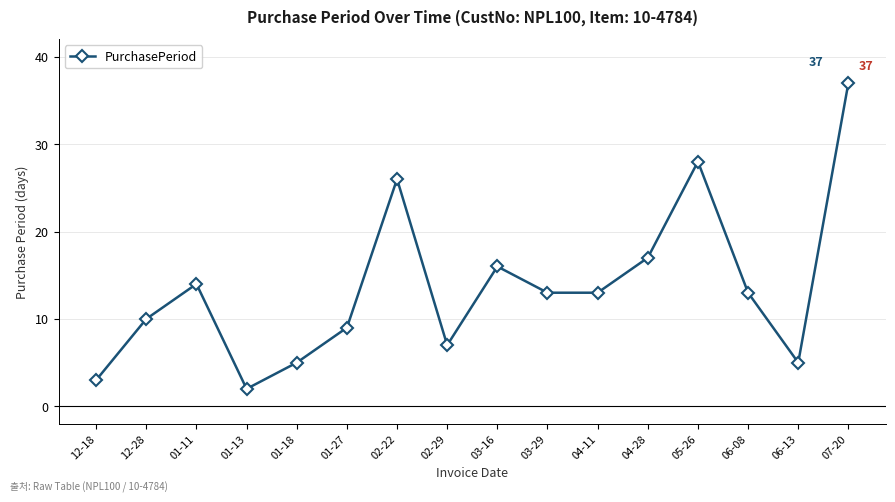

What is the difference between the values at 12-28 and 01-27?

1